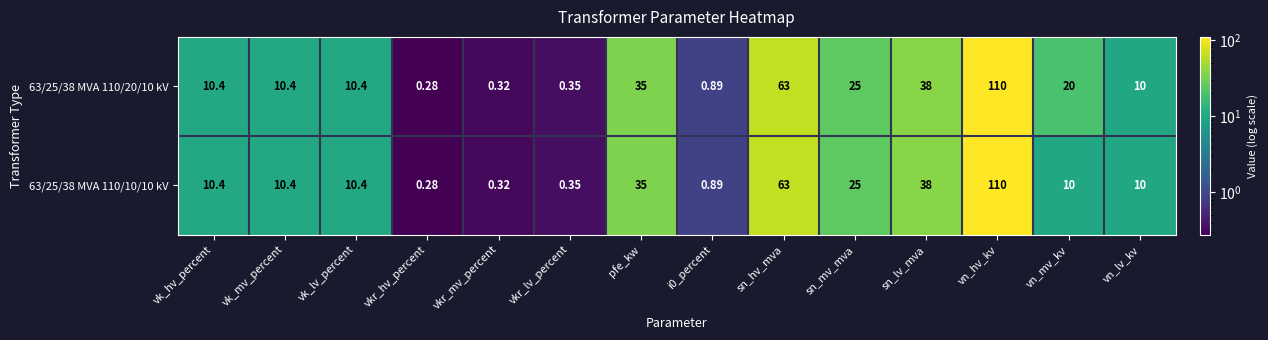

Count the number of data series in this chart.

2